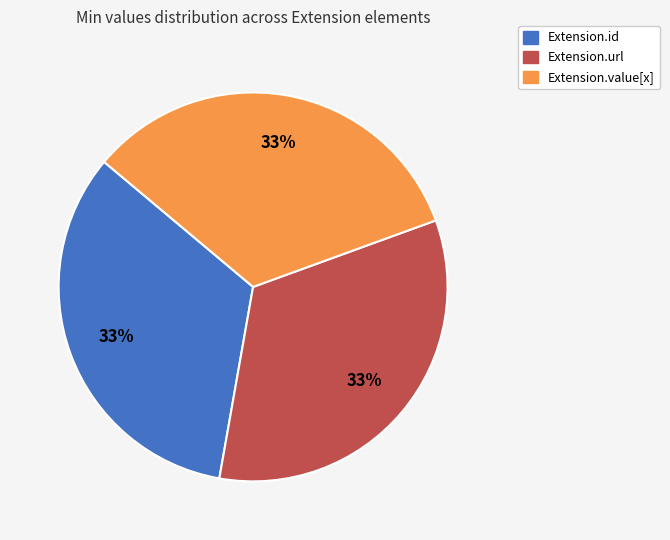

How many segments does this pie chart have?

3